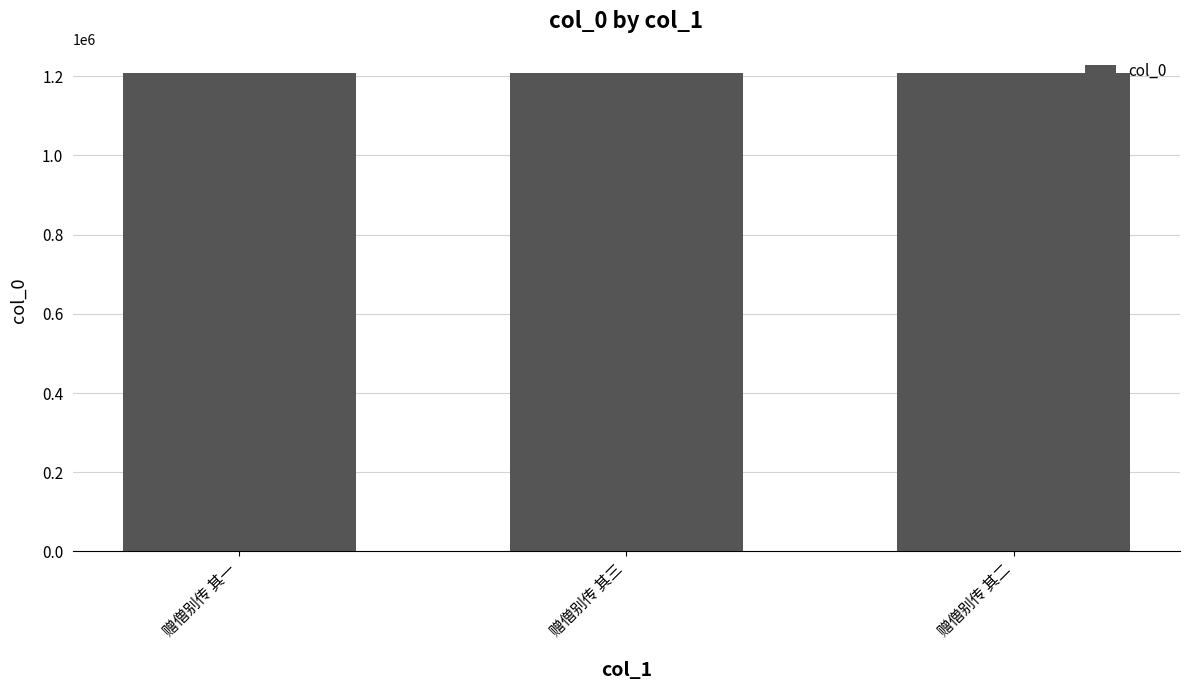

What is the change in value from 赠僧别传 其一 to 赠僧别传 其二?

+1